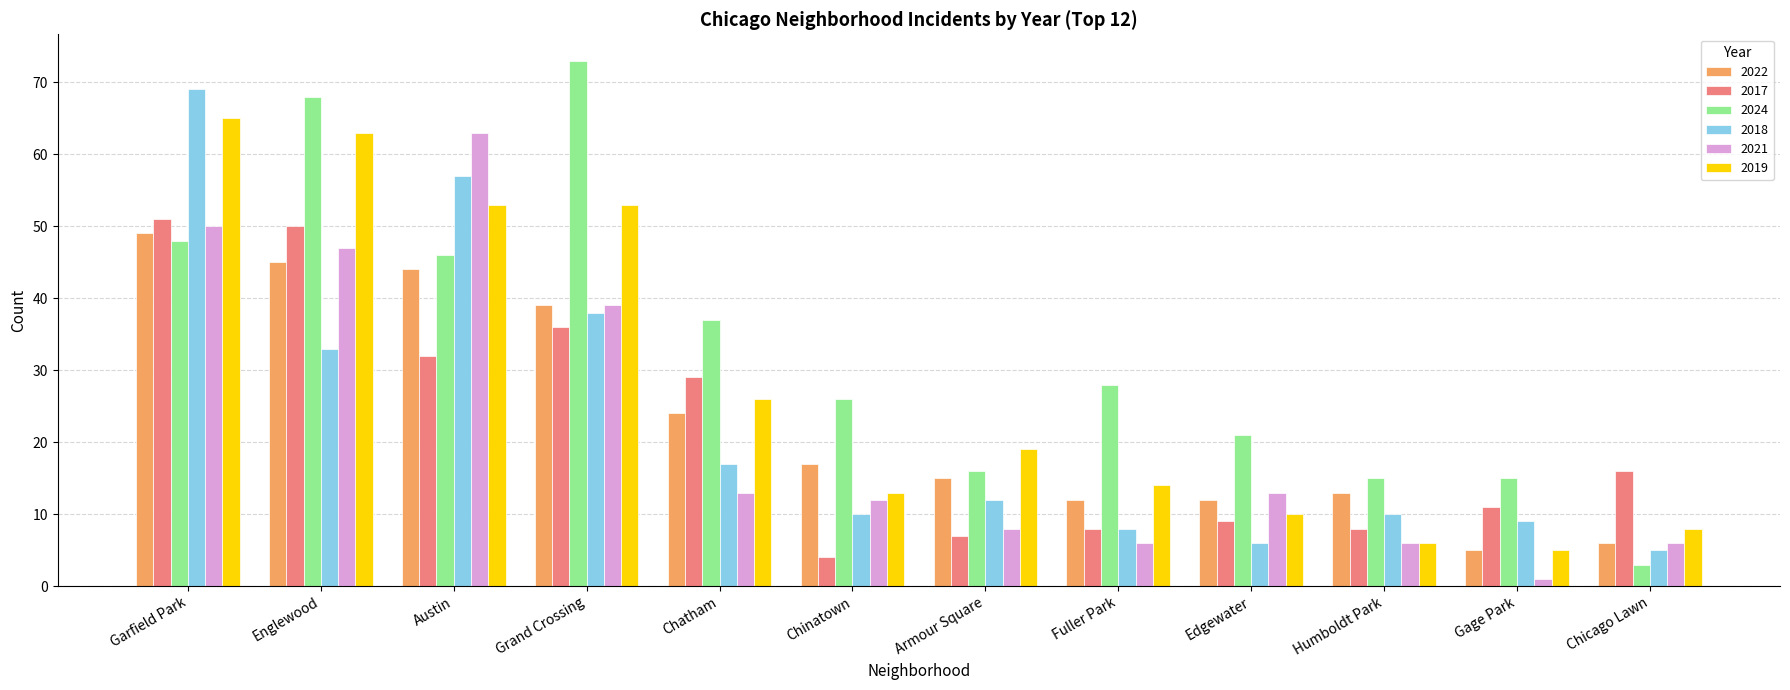

What is the spread (max minus min) of values at Armour Square?

12